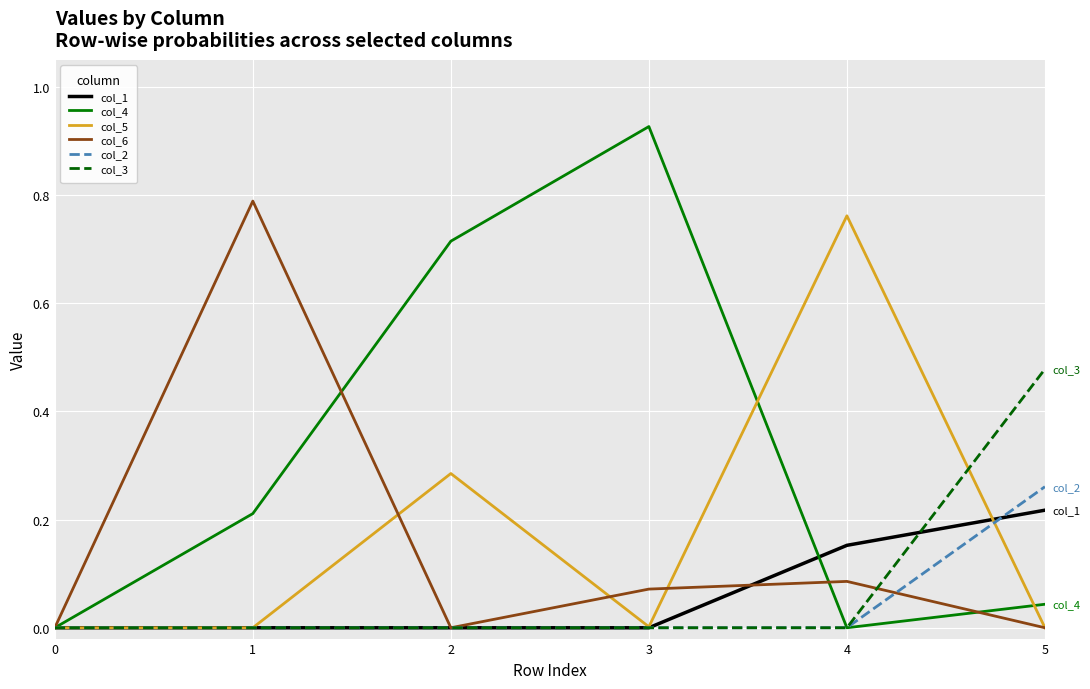

True or false: col_4 has a value of 1.3 at 3.

False